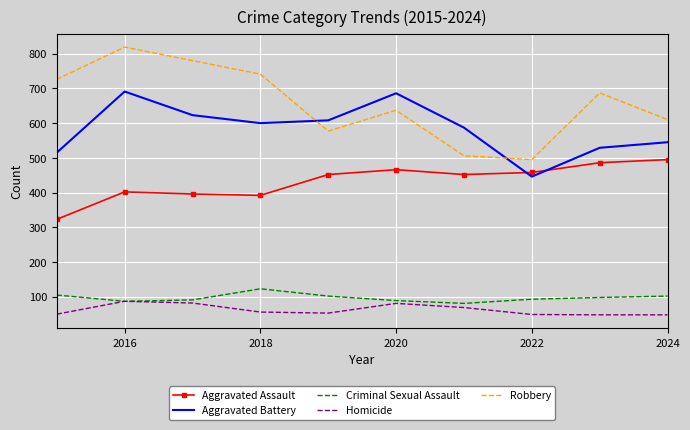

True or false: Aggravated Battery and Homicide intersect in this chart.

False